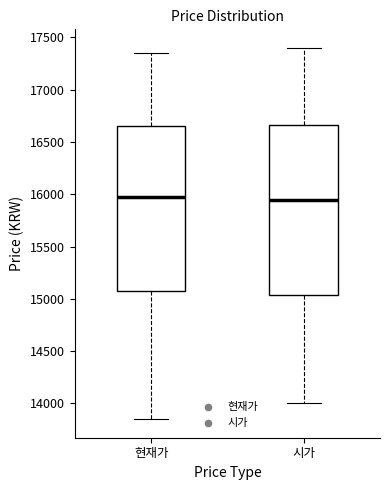

Where does the lower whisker of the box for 시가 end on the y-axis? The values are not printed on the chart, so give them approximately, as read against the axis.

14000